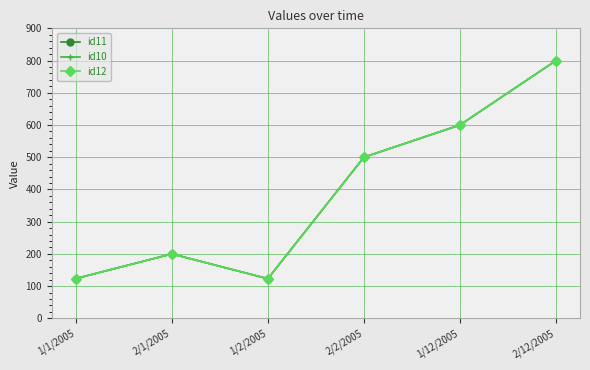

Which series has the largest total across all categories?

id11